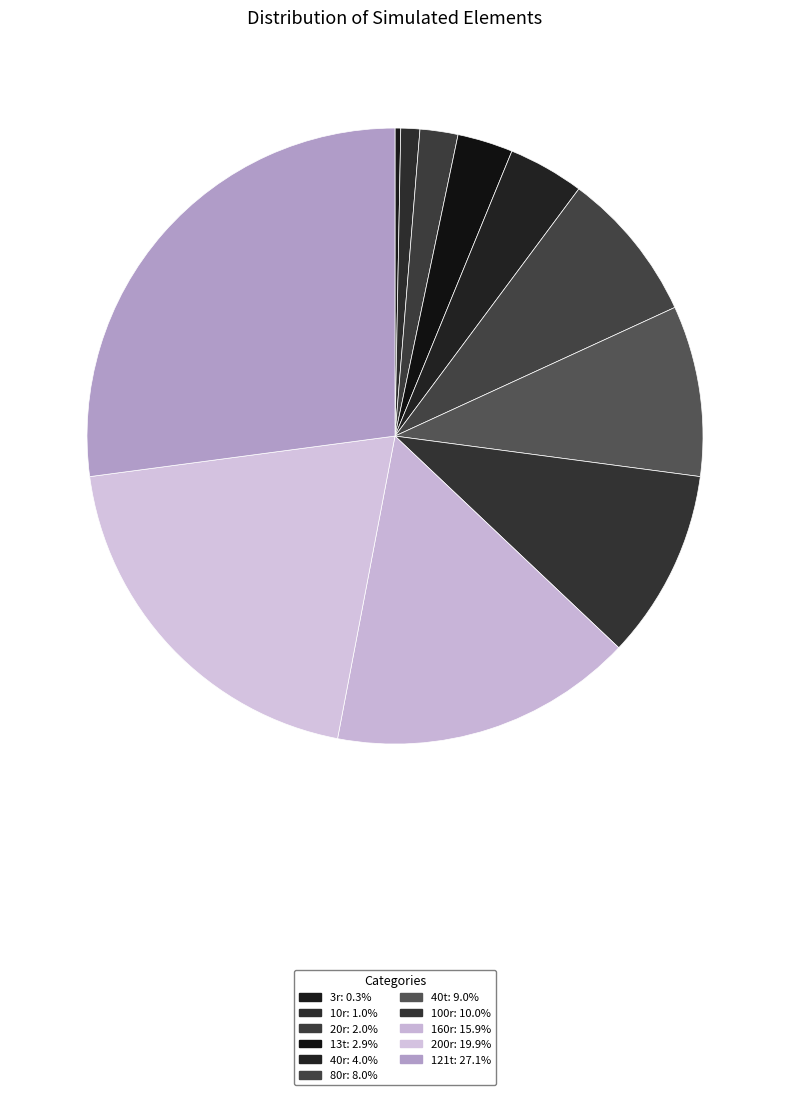

To the nearest percent, what is the difference between the largest and smallest slice percentages?

27%